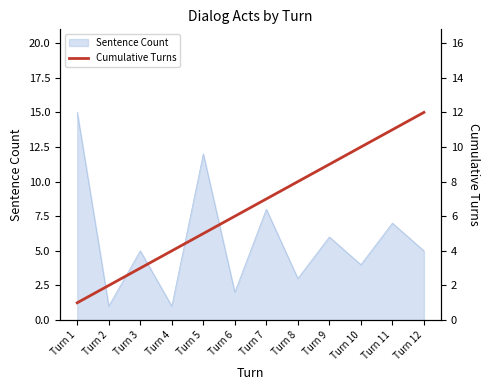

Is it true that Sentence Count equals 8 at Turn 7?

True